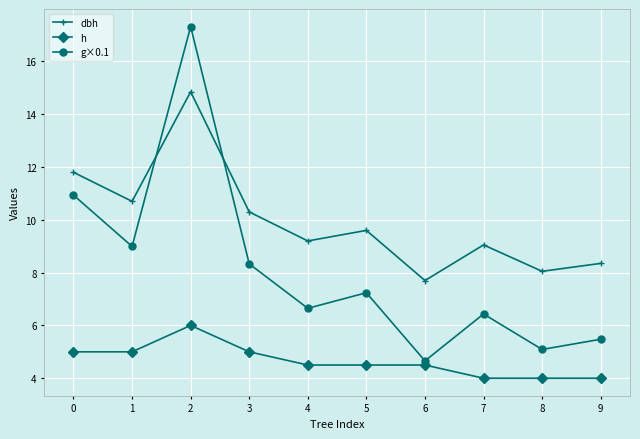

Which series has the largest total across all categories?

dbh